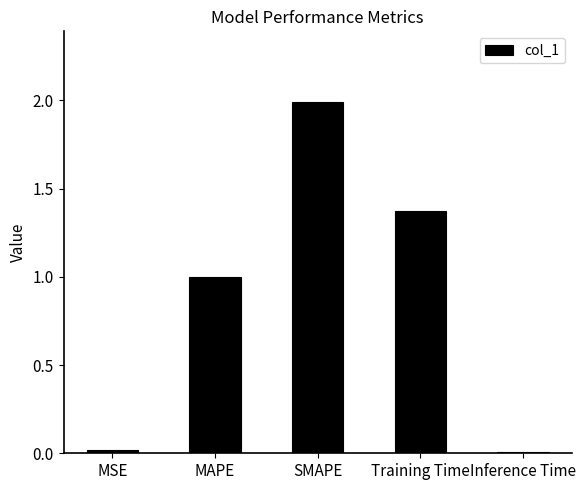

What is the label of the 2nd bar from the left?

MAPE